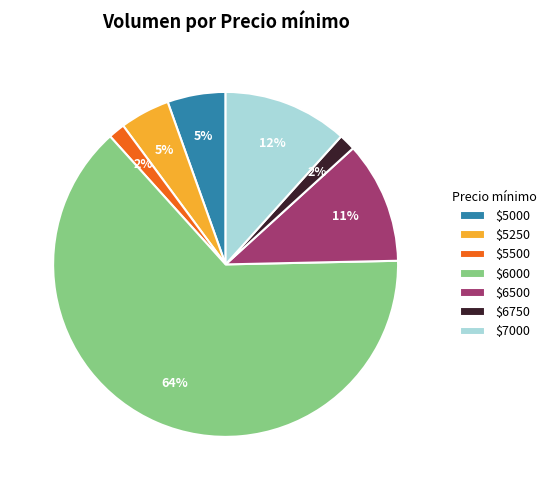

To the nearest percent, what portion does $5000 represent?

5%